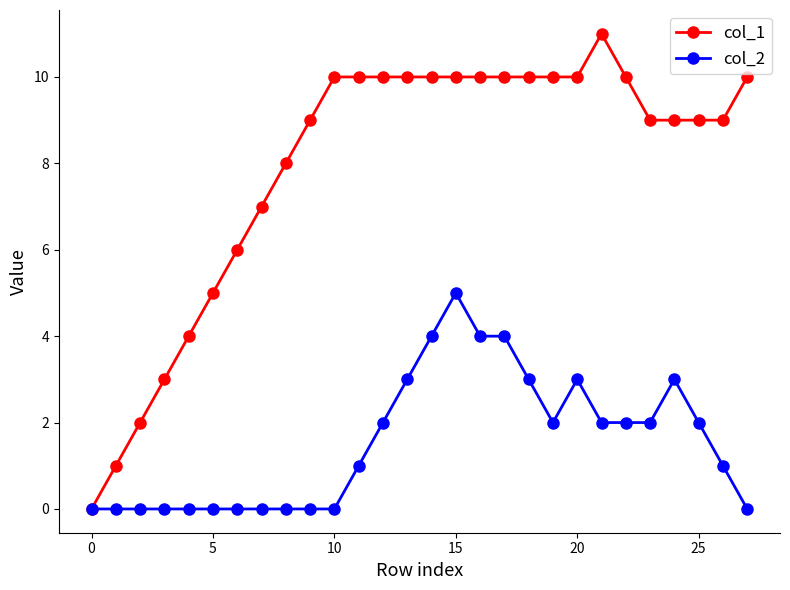

What is the greatest value displayed?

11